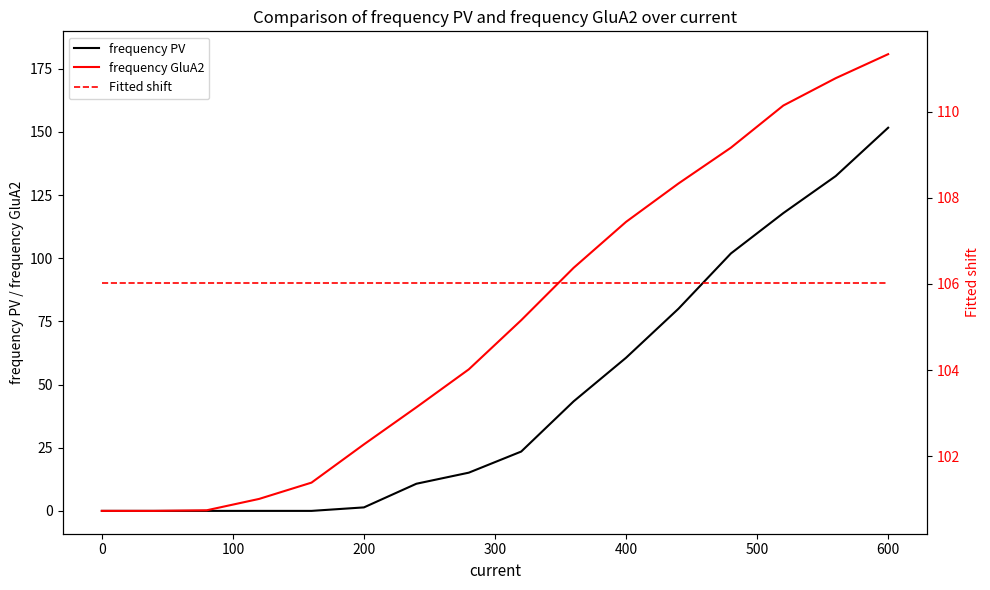

Which category has the highest value in the frequency GluA2 series?

600